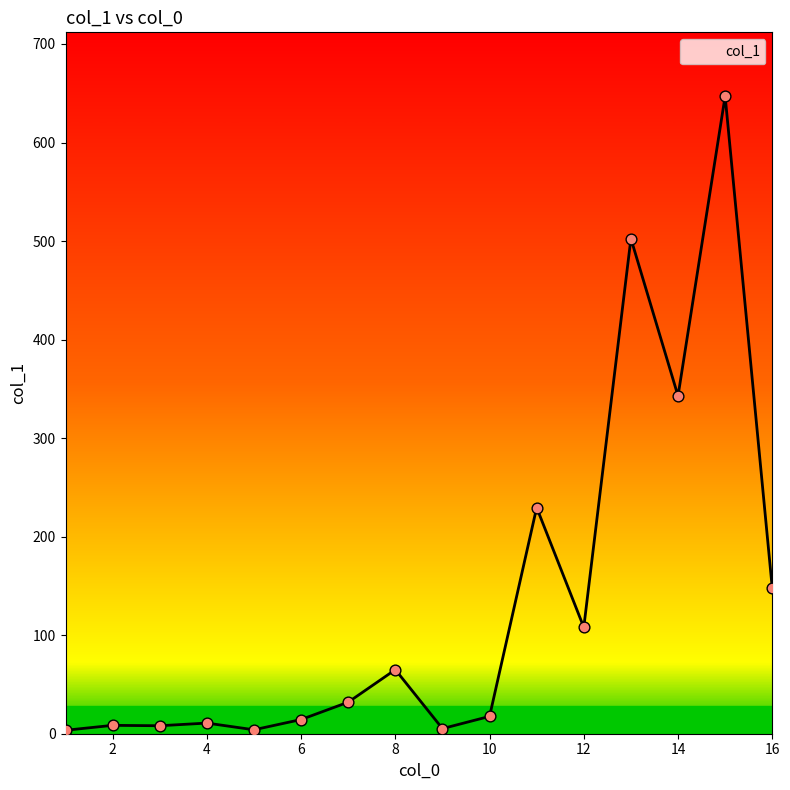

What is the difference between the maximum and minimum values?

643.6